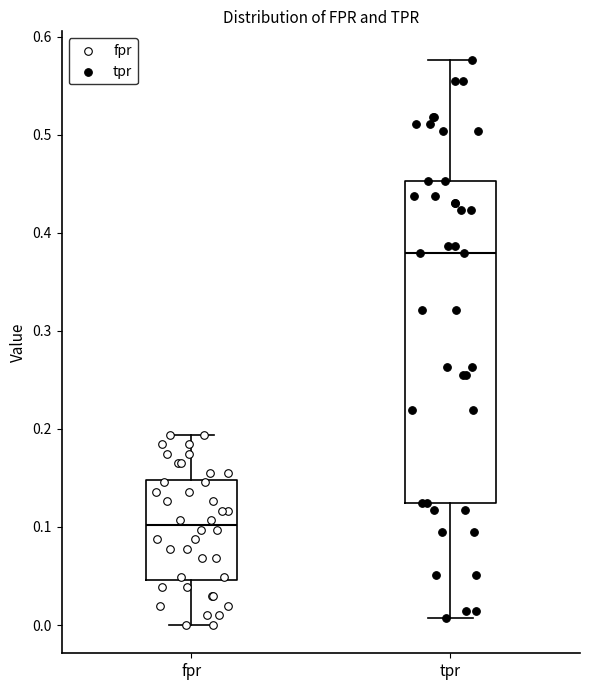

Which box's median line is the highest?

tpr